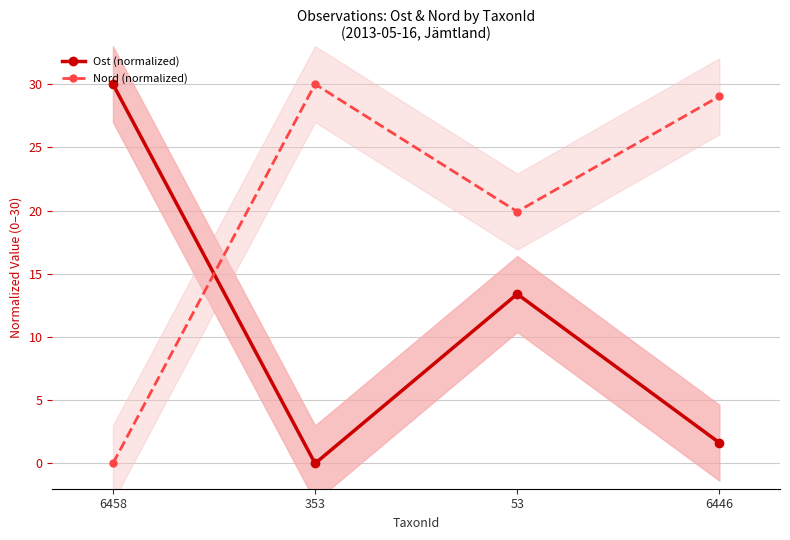

At which category does Ost (normalized) reach its first local valley?

353